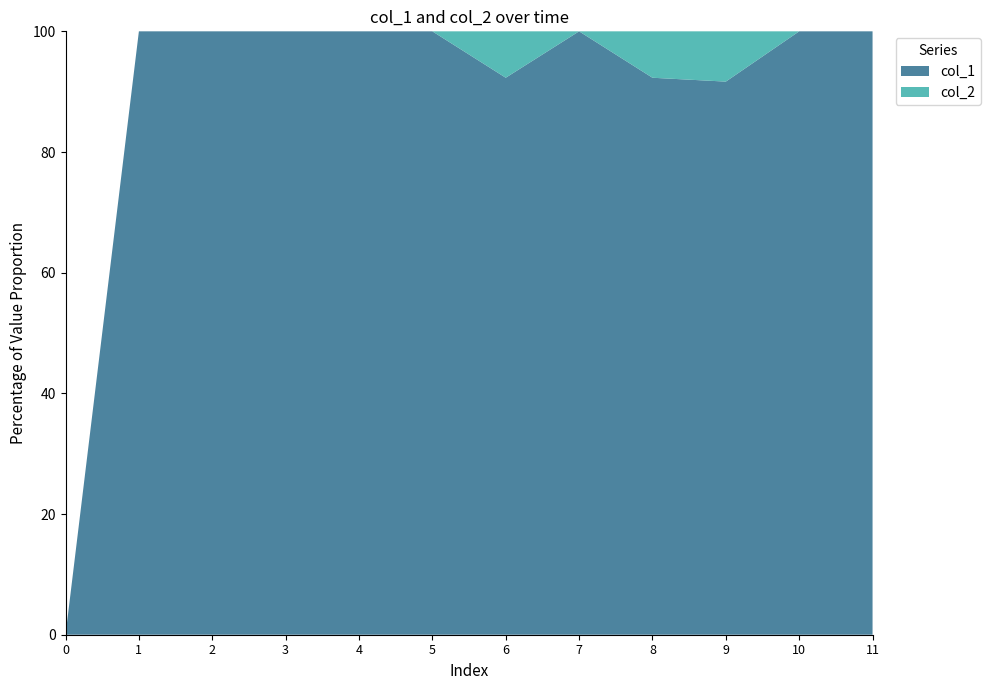

Reading right to left, list all the values displayed in this chart.

col_1: 12	11	11	12	12	12	11	6	3	2	1	0
col_2: 0	0	1	1	0	1	0	0	0	0	0	0